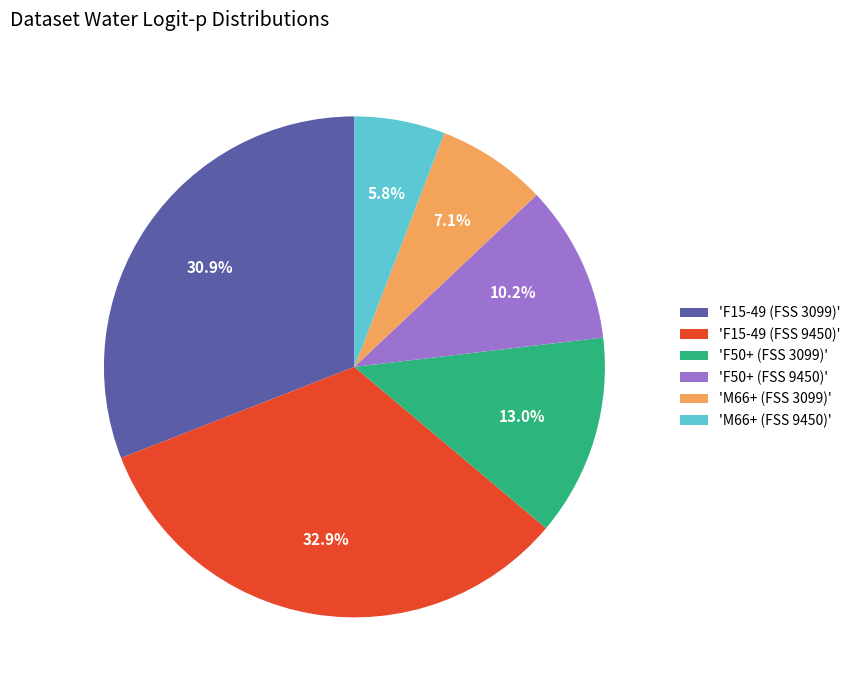

Rank the categories by value from lowest to highest.

'M66+ (FSS 9450)', 'M66+ (FSS 3099)', 'F50+ (FSS 9450)', 'F50+ (FSS 3099)', 'F15-49 (FSS 3099)', 'F15-49 (FSS 9450)'